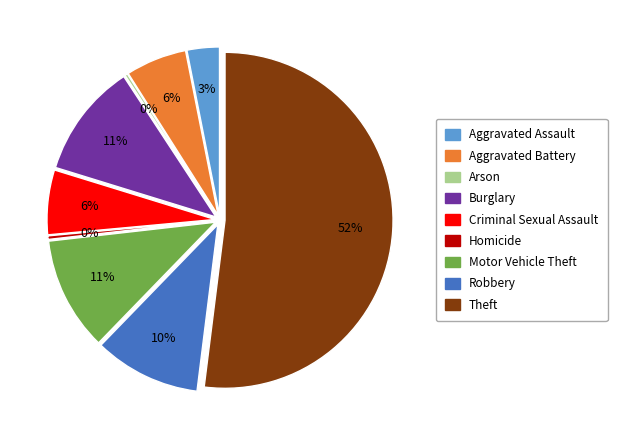

To the nearest percent, what portion does Robbery represent?

10%